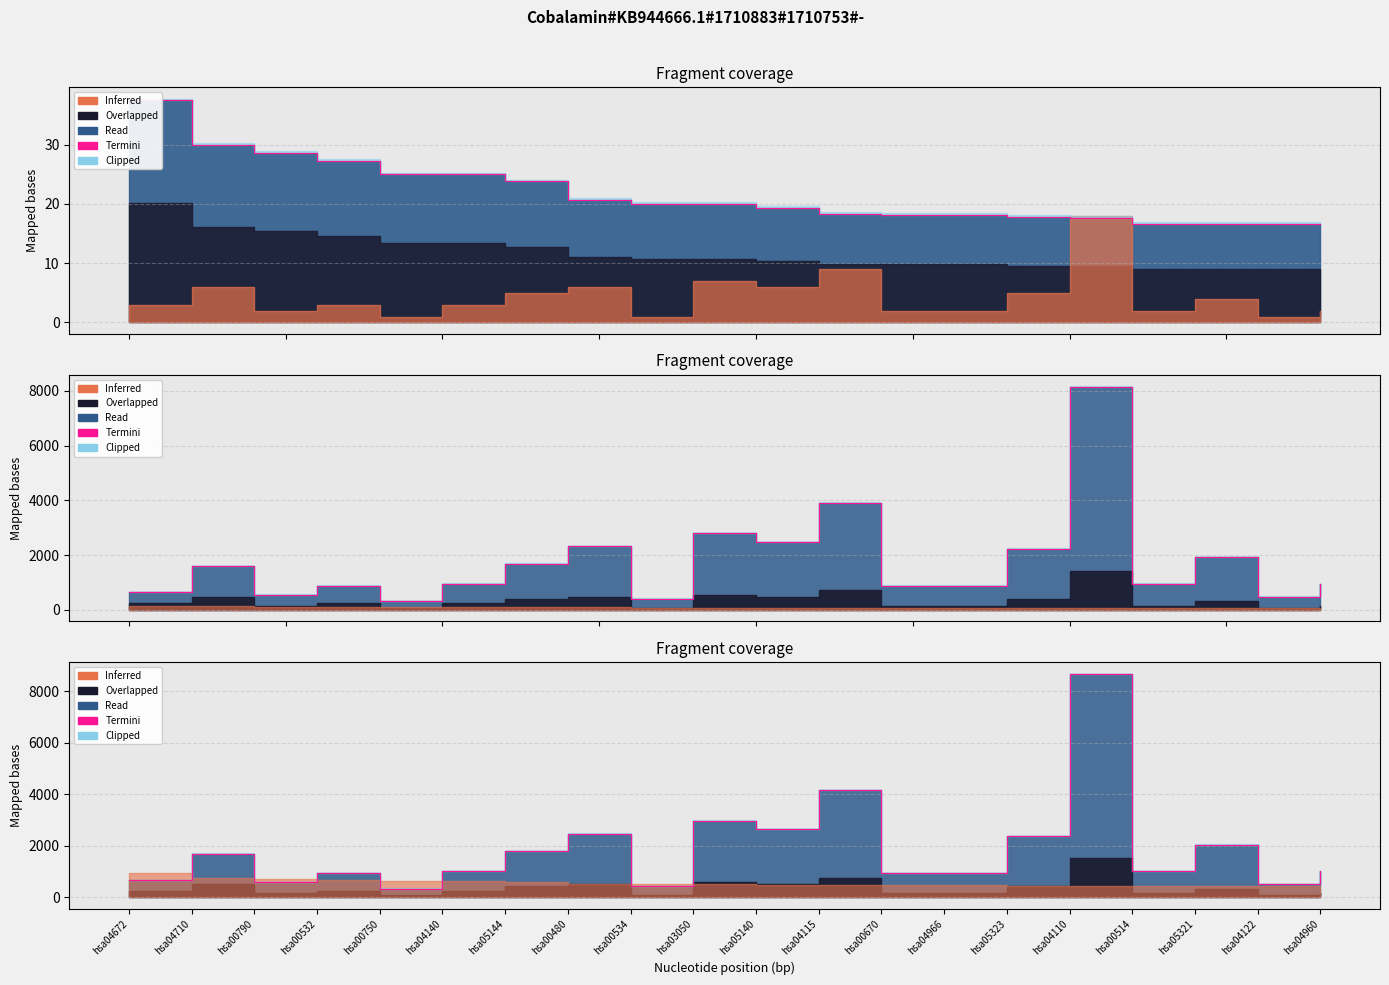

What is the ratio of the value at hsa00514 to the value at hsa00480?

0.4